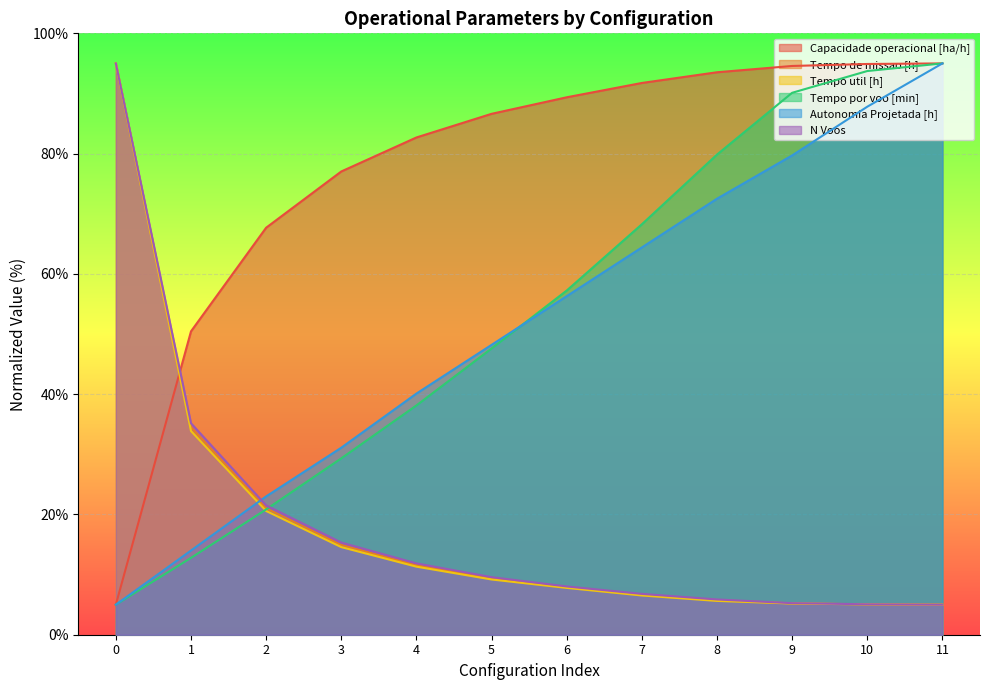

How many times do Tempo por voo [min] and Tempo de missao [h] cross each other?

1